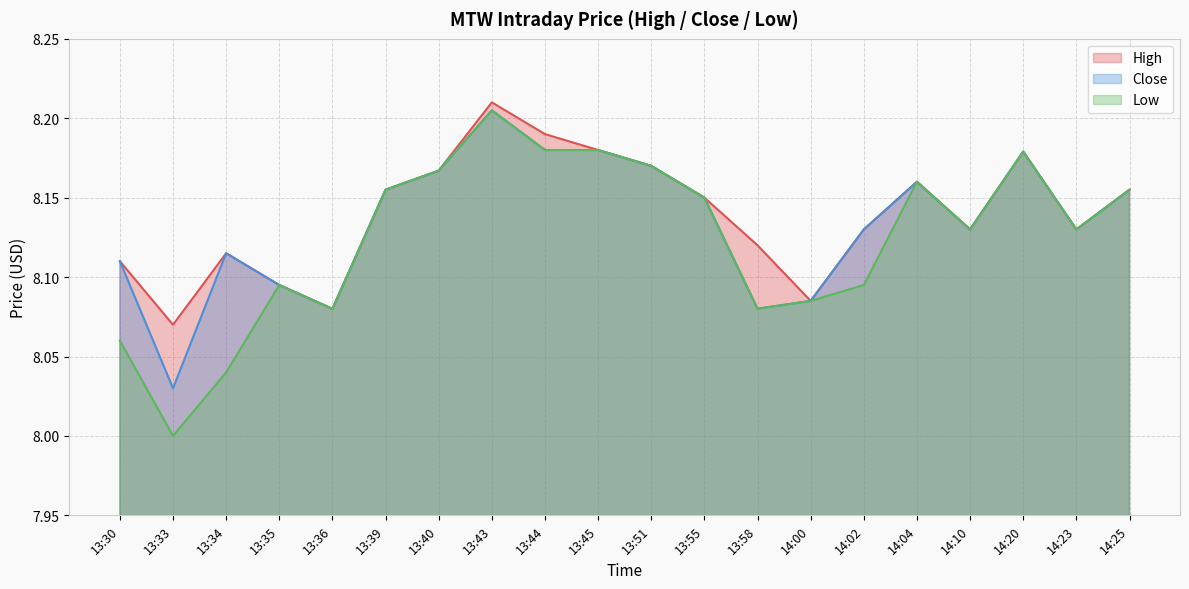

In High, how many points are lower than both neighbors (excluding endpoints)?

5